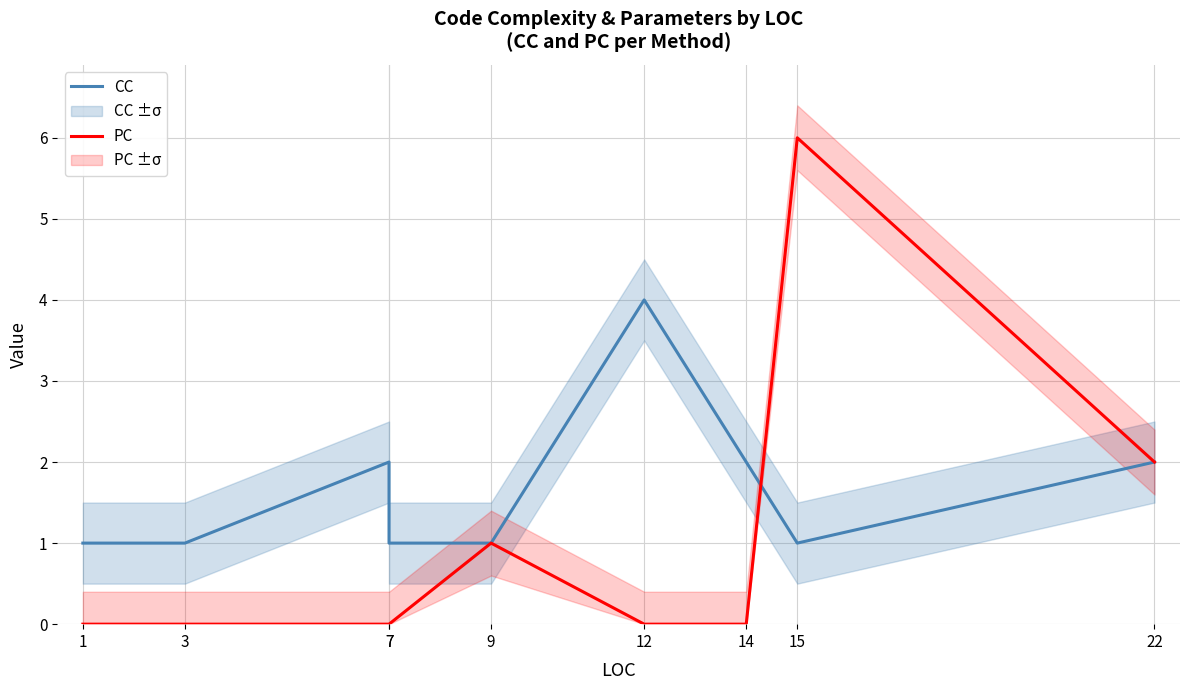

In CC, how many points are higher than both neighbors (excluding endpoints)?

2